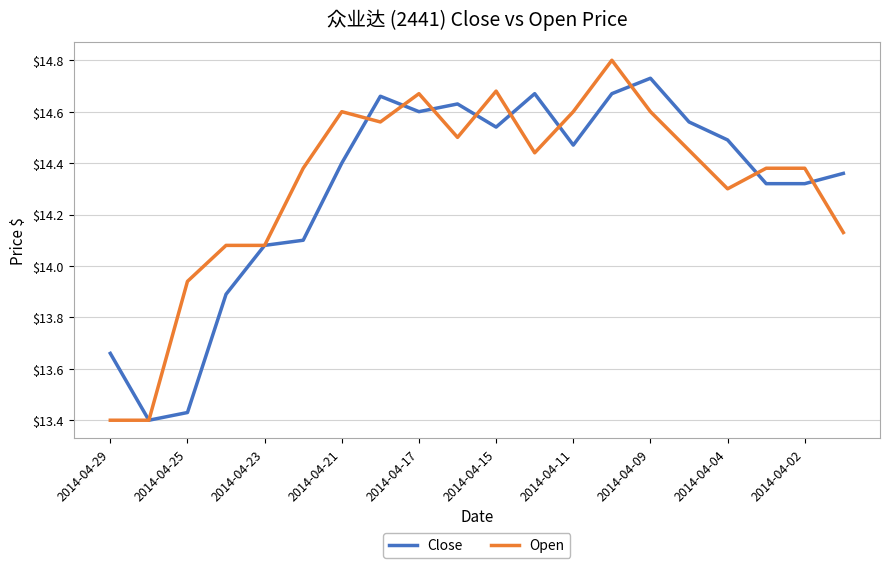

Which series has the largest range (max minus min)?

Open